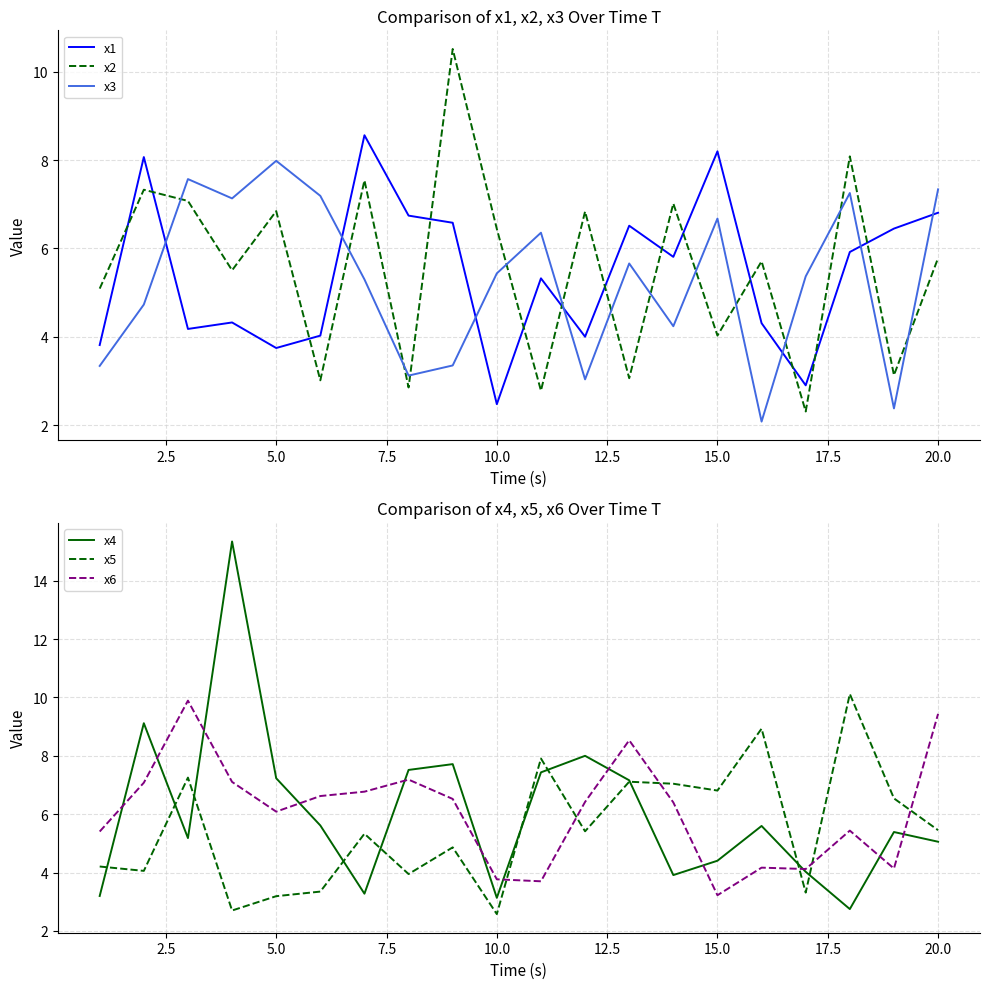

What is the difference between the maximum and minimum values in the x6 series?

6.7